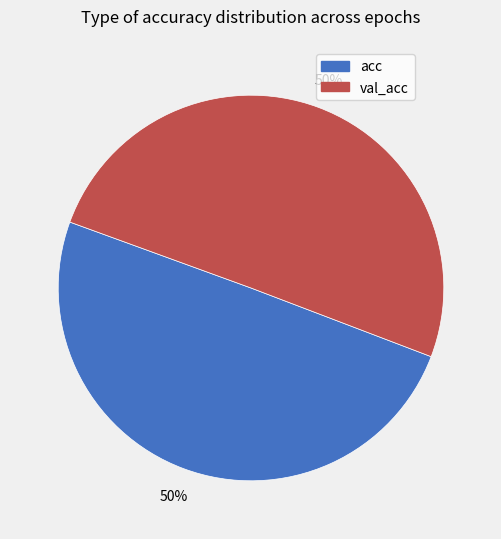

Count the number of slices in the pie.

2